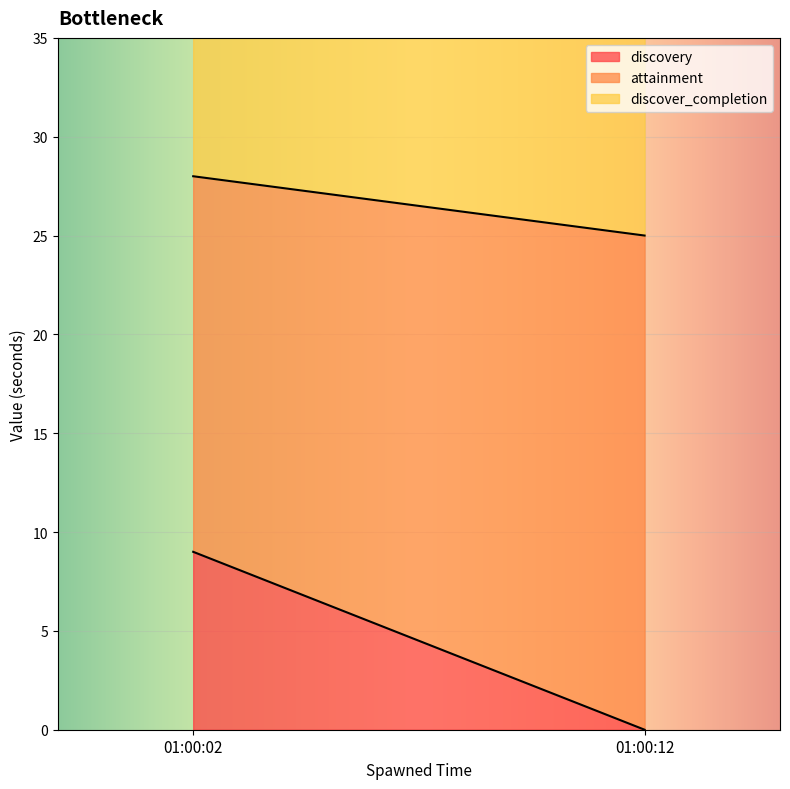

How many attainment values are between 19 and 25?

2